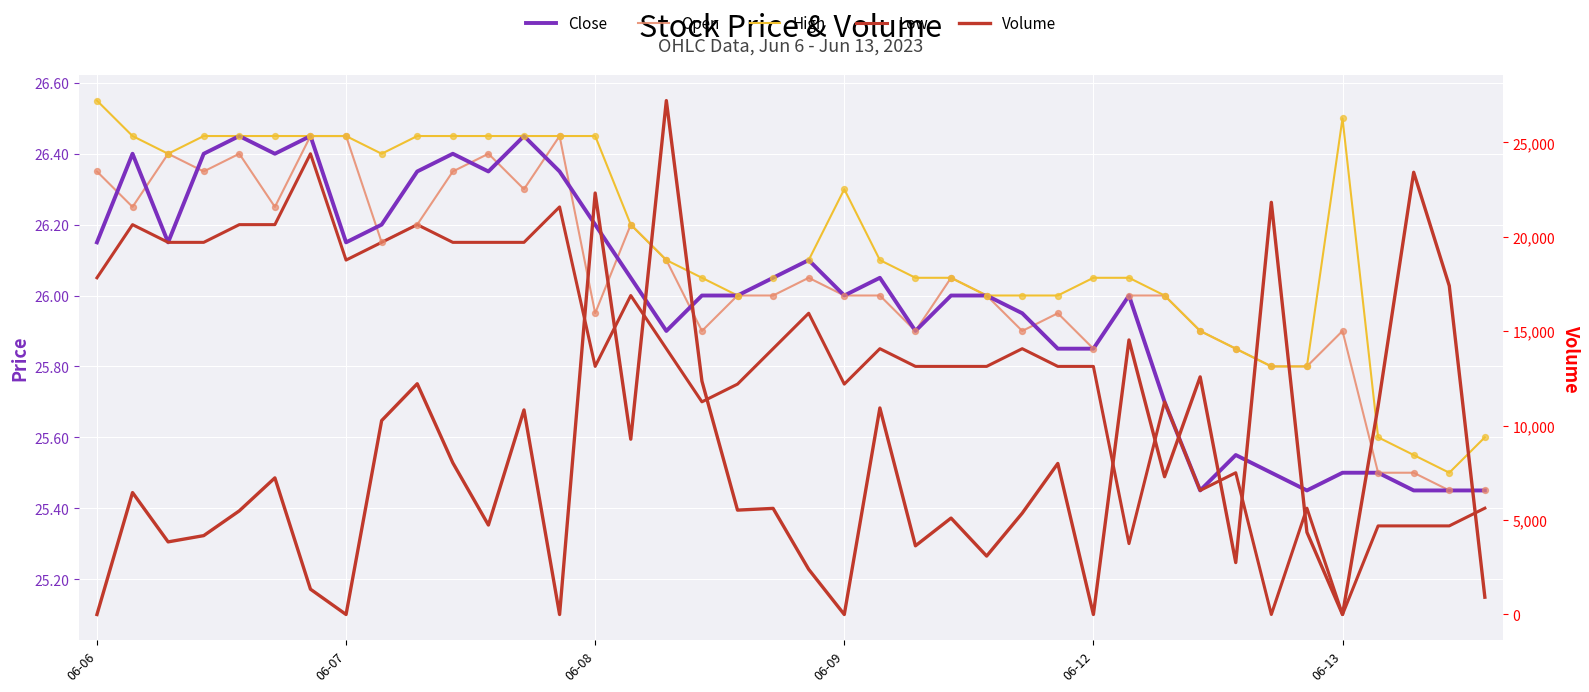

Which series has the largest total across all categories?

Volume